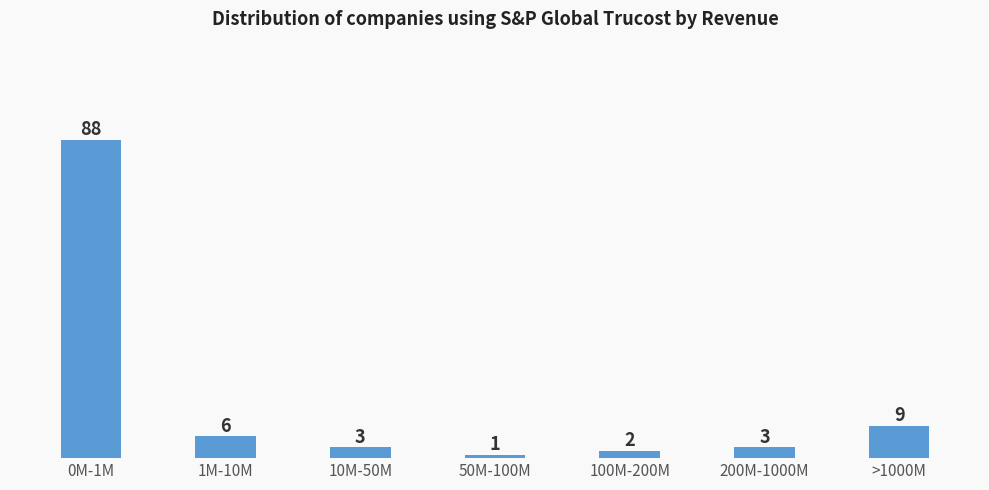

Reading left to right, list all the values displayed in this chart.

88	6	3	1	2	3	9